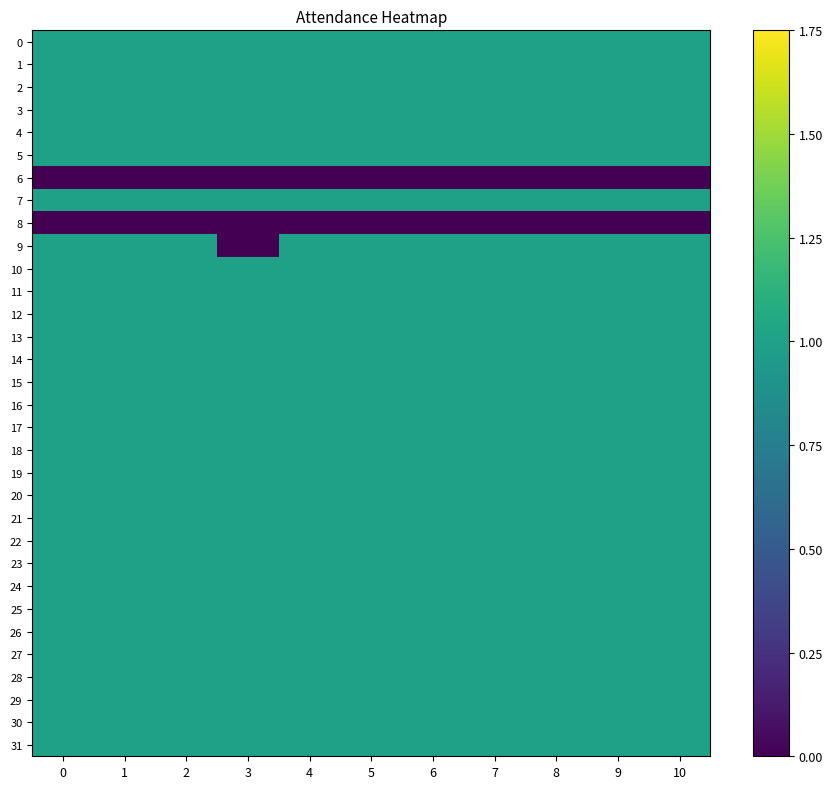

Reading right to left, list all the values displayed in this chart.

0: 10=1	9=1	8=1	7=1	6=1	5=1	4=1	3=1	2=1	1=1	0=1
1: 10=1	9=1	8=1	7=1	6=1	5=1	4=1	3=1	2=1	1=1	0=1
2: 10=1	9=1	8=1	7=1	6=1	5=1	4=1	3=1	2=1	1=1	0=1
3: 10=1	9=1	8=1	7=1	6=1	5=1	4=1	3=1	2=1	1=1	0=1
4: 10=1	9=1	8=1	7=1	6=1	5=1	4=1	3=1	2=1	1=1	0=1
5: 10=1	9=1	8=1	7=1	6=1	5=1	4=1	3=1	2=1	1=1	0=1
6: 10=0	9=0	8=0	7=0	6=0	5=0	4=0	3=0	2=0	1=0	0=0
7: 10=1	9=1	8=1	7=1	6=1	5=1	4=1	3=1	2=1	1=1	0=1
8: 10=0	9=0	8=0	7=0	6=0	5=0	4=0	3=0	2=0	1=0	0=0
9: 10=1	9=1	8=1	7=1	6=1	5=1	4=1	3=0	2=1	1=1	0=1
10: 10=1	9=1	8=1	7=1	6=1	5=1	4=1	3=1	2=1	1=1	0=1
11: 10=1	9=1	8=1	7=1	6=1	5=1	4=1	3=1	2=1	1=1	0=1
12: 10=1	9=1	8=1	7=1	6=1	5=1	4=1	3=1	2=1	1=1	0=1
13: 10=1	9=1	8=1	7=1	6=1	5=1	4=1	3=1	2=1	1=1	0=1
14: 10=1	9=1	8=1	7=1	6=1	5=1	4=1	3=1	2=1	1=1	0=1
15: 10=1	9=1	8=1	7=1	6=1	5=1	4=1	3=1	2=1	1=1	0=1
16: 10=1	9=1	8=1	7=1	6=1	5=1	4=1	3=1	2=1	1=1	0=1
17: 10=1	9=1	8=1	7=1	6=1	5=1	4=1	3=1	2=1	1=1	0=1
18: 10=1	9=1	8=1	7=1	6=1	5=1	4=1	3=1	2=1	1=1	0=1
19: 10=1	9=1	8=1	7=1	6=1	5=1	4=1	3=1	2=1	1=1	0=1
20: 10=1	9=1	8=1	7=1	6=1	5=1	4=1	3=1	2=1	1=1	0=1
21: 10=1	9=1	8=1	7=1	6=1	5=1	4=1	3=1	2=1	1=1	0=1
22: 10=1	9=1	8=1	7=1	6=1	5=1	4=1	3=1	2=1	1=1	0=1
23: 10=1	9=1	8=1	7=1	6=1	5=1	4=1	3=1	2=1	1=1	0=1
24: 10=1	9=1	8=1	7=1	6=1	5=1	4=1	3=1	2=1	1=1	0=1
25: 10=1	9=1	8=1	7=1	6=1	5=1	4=1	3=1	2=1	1=1	0=1
26: 10=1	9=1	8=1	7=1	6=1	5=1	4=1	3=1	2=1	1=1	0=1
27: 10=1	9=1	8=1	7=1	6=1	5=1	4=1	3=1	2=1	1=1	0=1
28: 10=1	9=1	8=1	7=1	6=1	5=1	4=1	3=1	2=1	1=1	0=1
29: 10=1	9=1	8=1	7=1	6=1	5=1	4=1	3=1	2=1	1=1	0=1
30: 10=1	9=1	8=1	7=1	6=1	5=1	4=1	3=1	2=1	1=1	0=1
31: 10=1	9=1	8=1	7=1	6=1	5=1	4=1	3=1	2=1	1=1	0=1